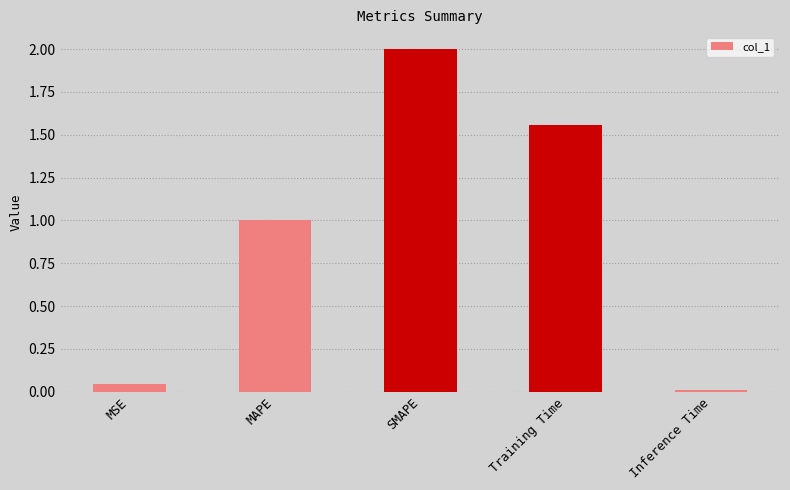

Rank the categories by value from lowest to highest.

Inference Time, MSE, MAPE, Training Time, SMAPE